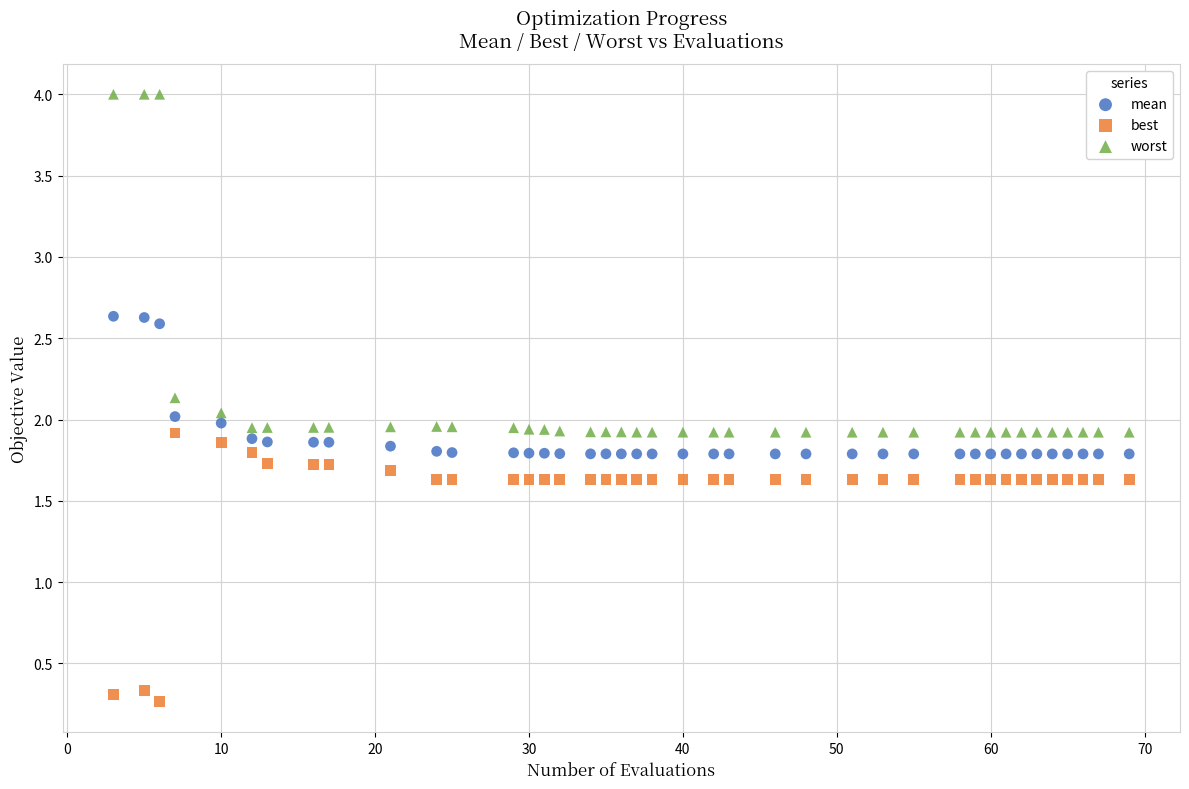

Which series contains the highest Y value?

worst